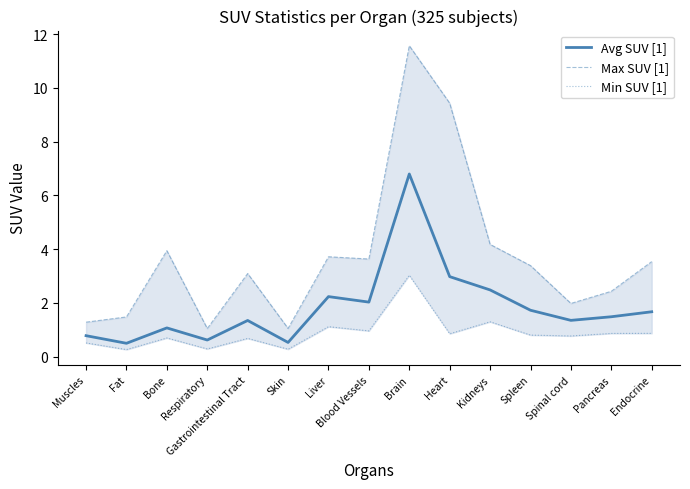

True or false: Avg SUV [1] has a value of 0.8 at Muscles.

True